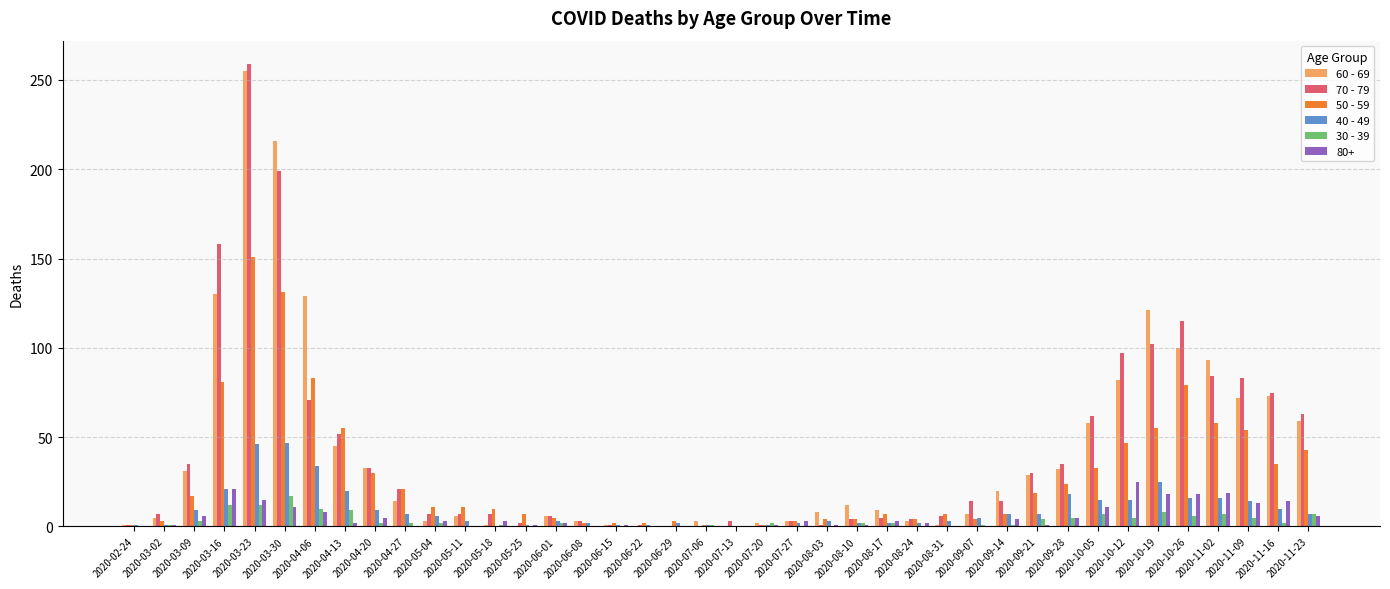

The 60 - 69 series shows 1 at 2020-02-24. True or false?

True